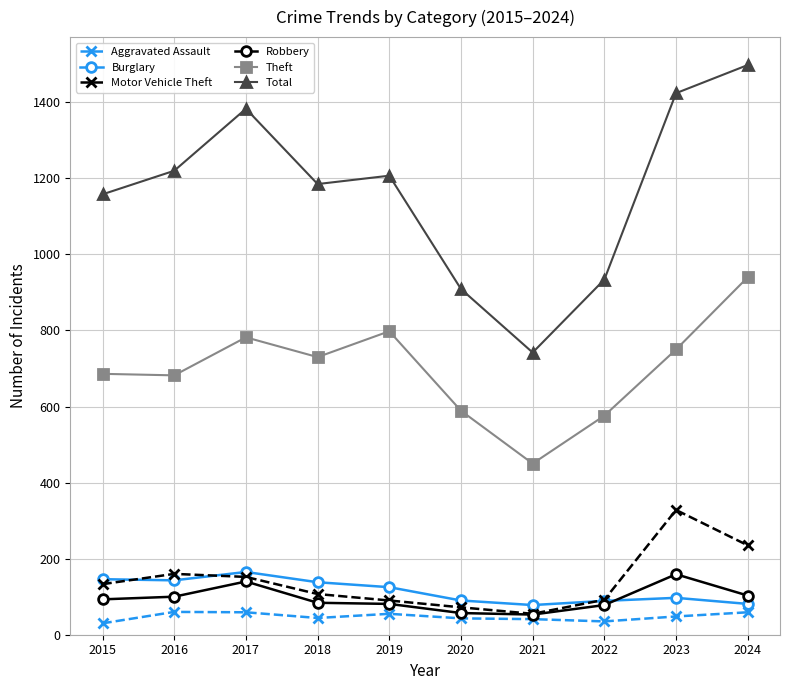

The Theft series shows 940 at 2024. True or false?

True